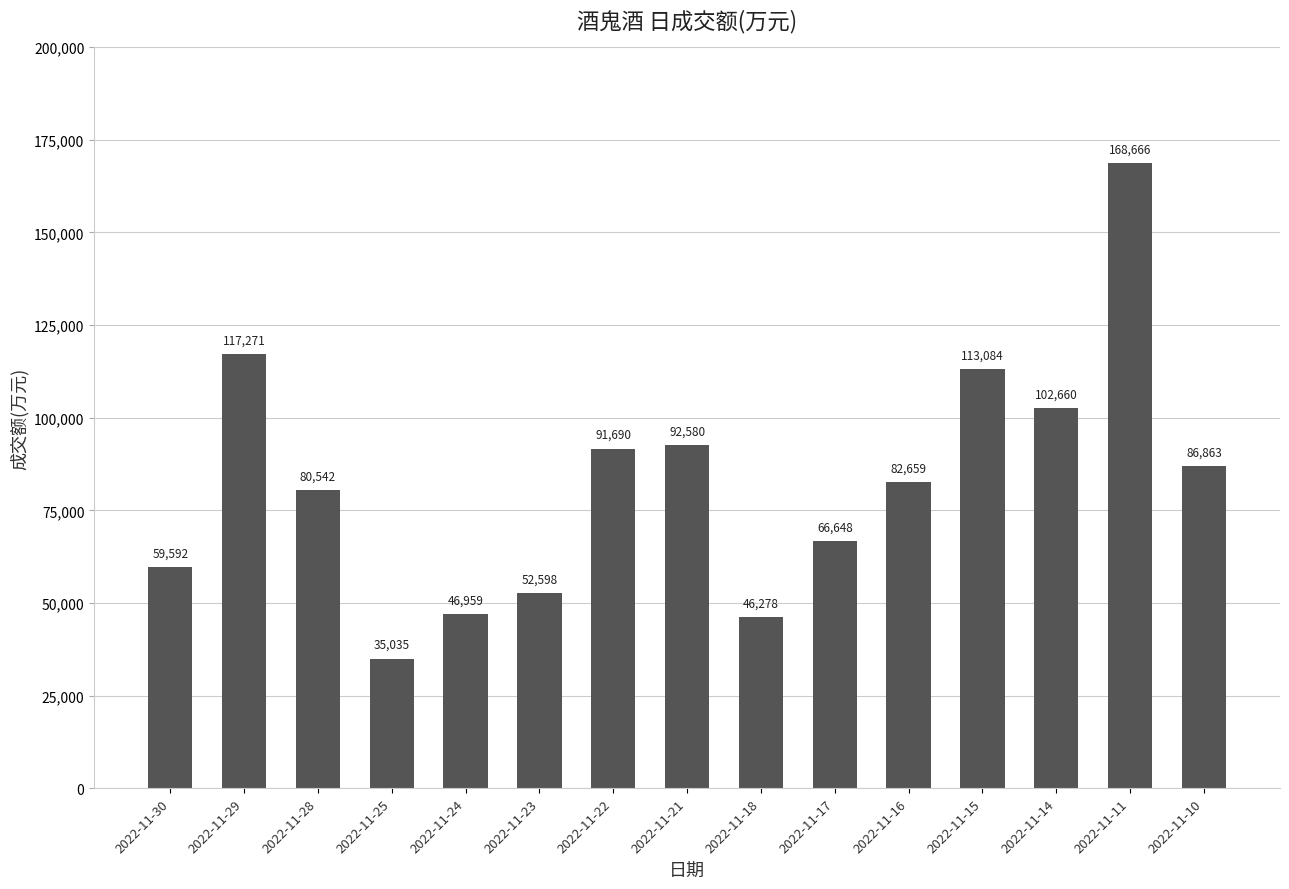

Is it true that the value at 2022-11-18 is 46278?

True